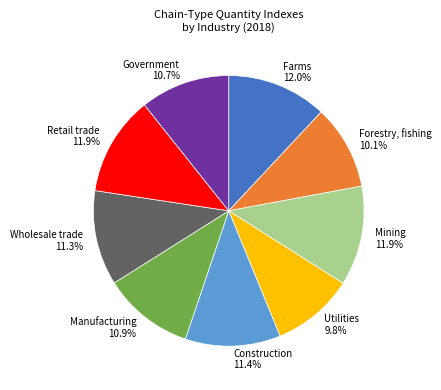

Is there any slice that represents more than half of the pie?

No